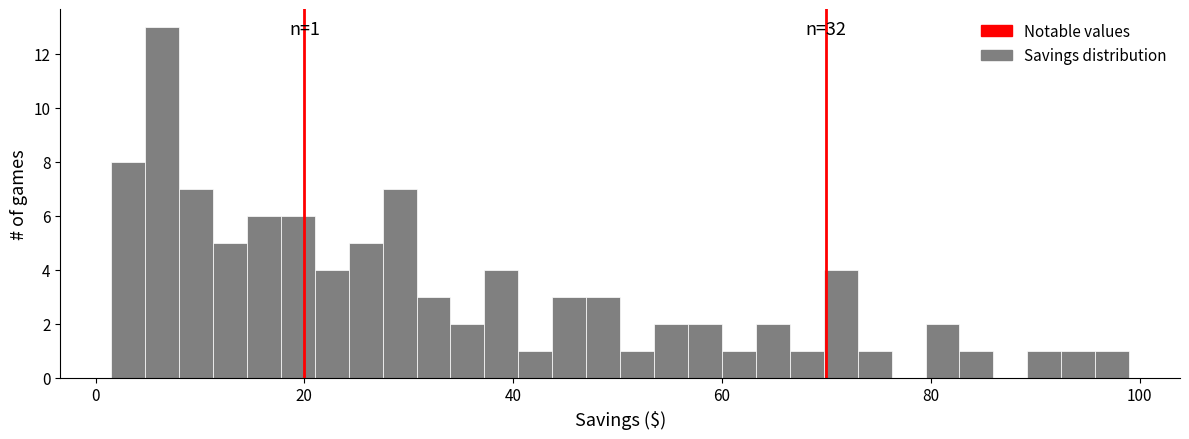

Around what value on the x-axis is the tallest bar? Give the approximate position of its centre, as read against the axis.

6